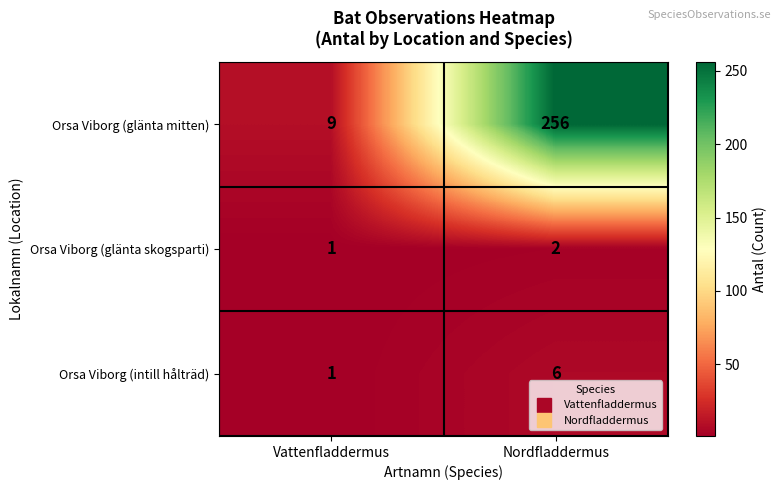

Which series has the largest total across all categories?

Orsa Viborg (glänta mitten)